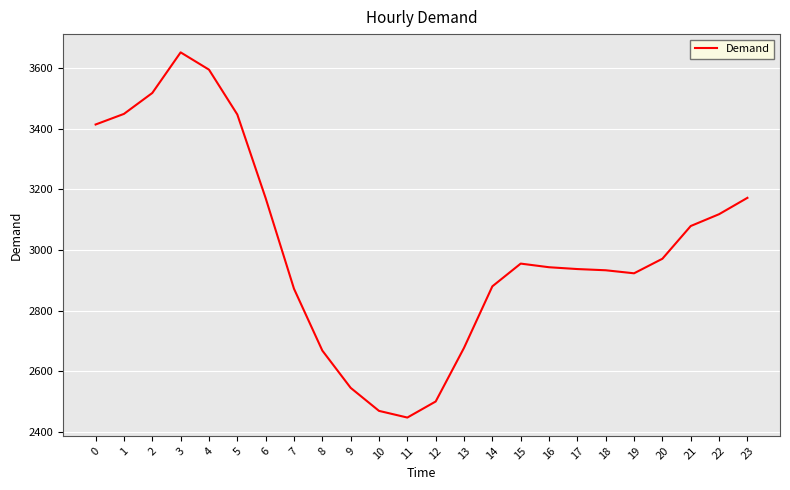

What is the difference between the maximum and minimum values?

1205